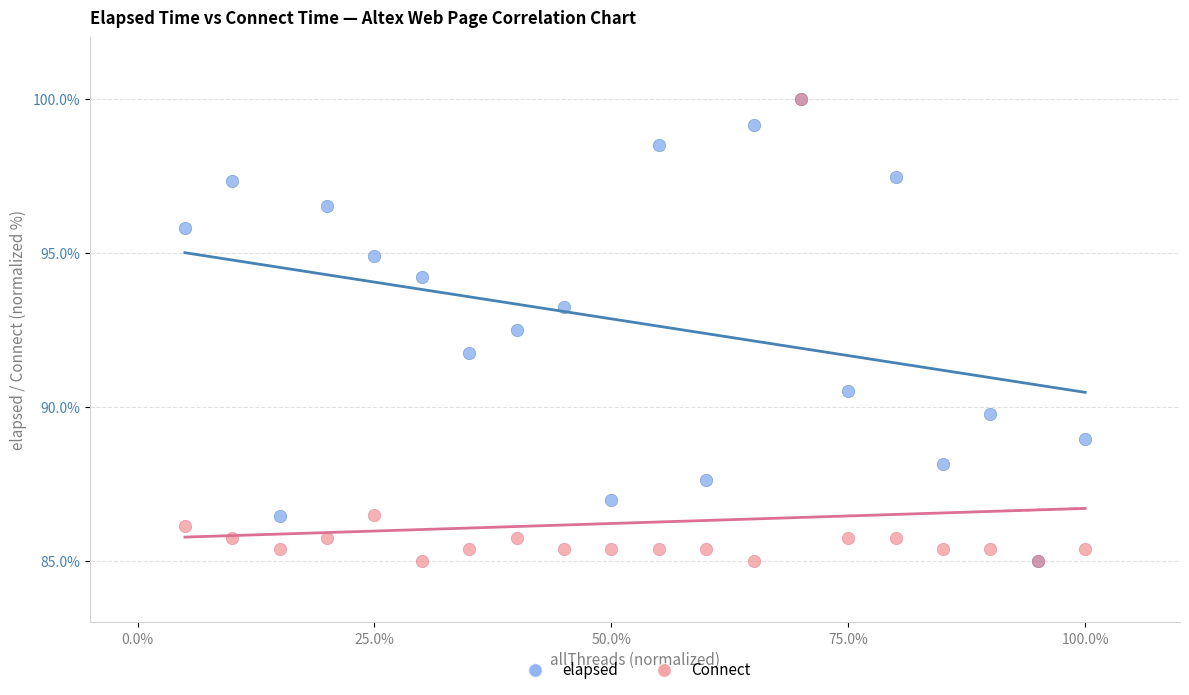

Across all series, what Y value is closest to 92?

91.7